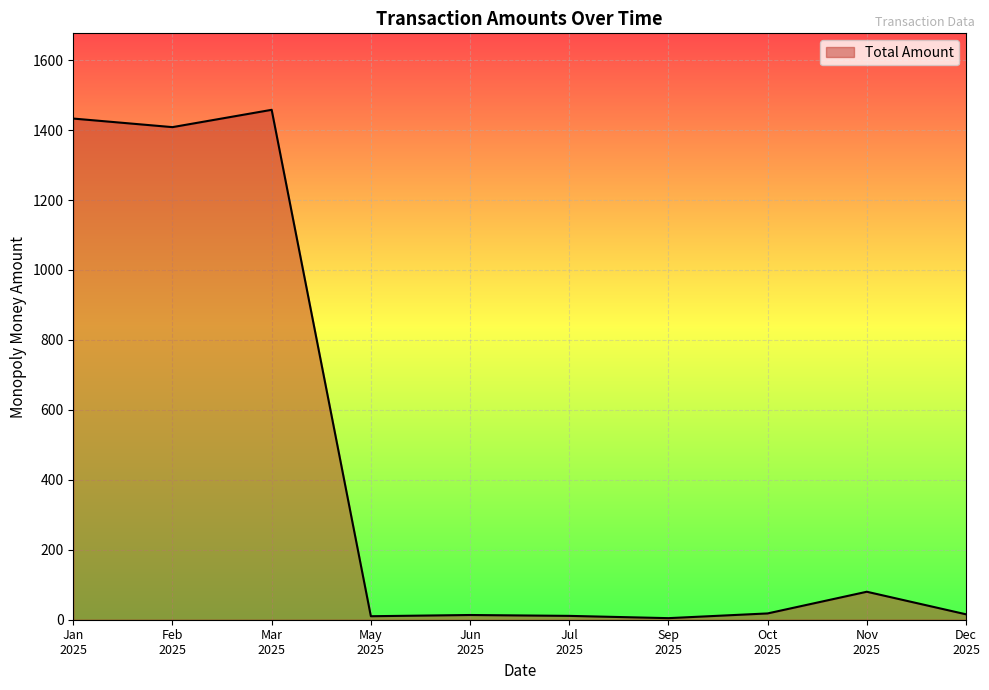

What is the maximum value shown in the chart?

1458.0